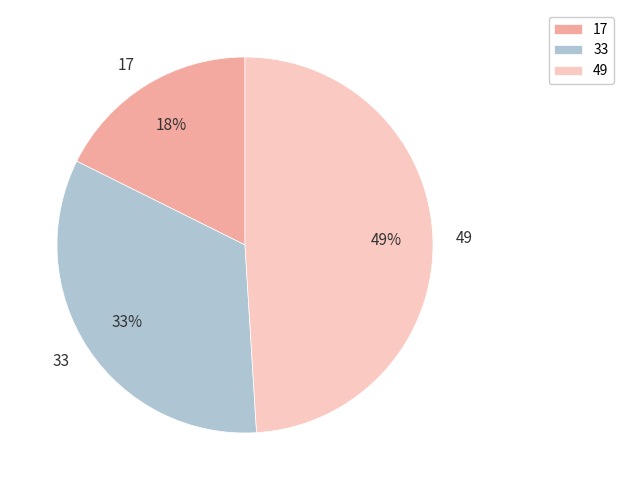

Rank the categories by value from lowest to highest.

17, 33, 49